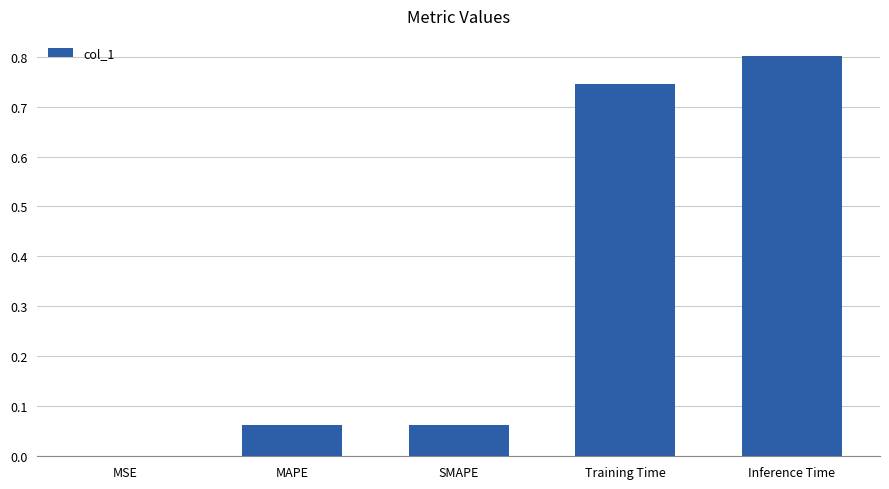

What is the sum of all values?

1.7